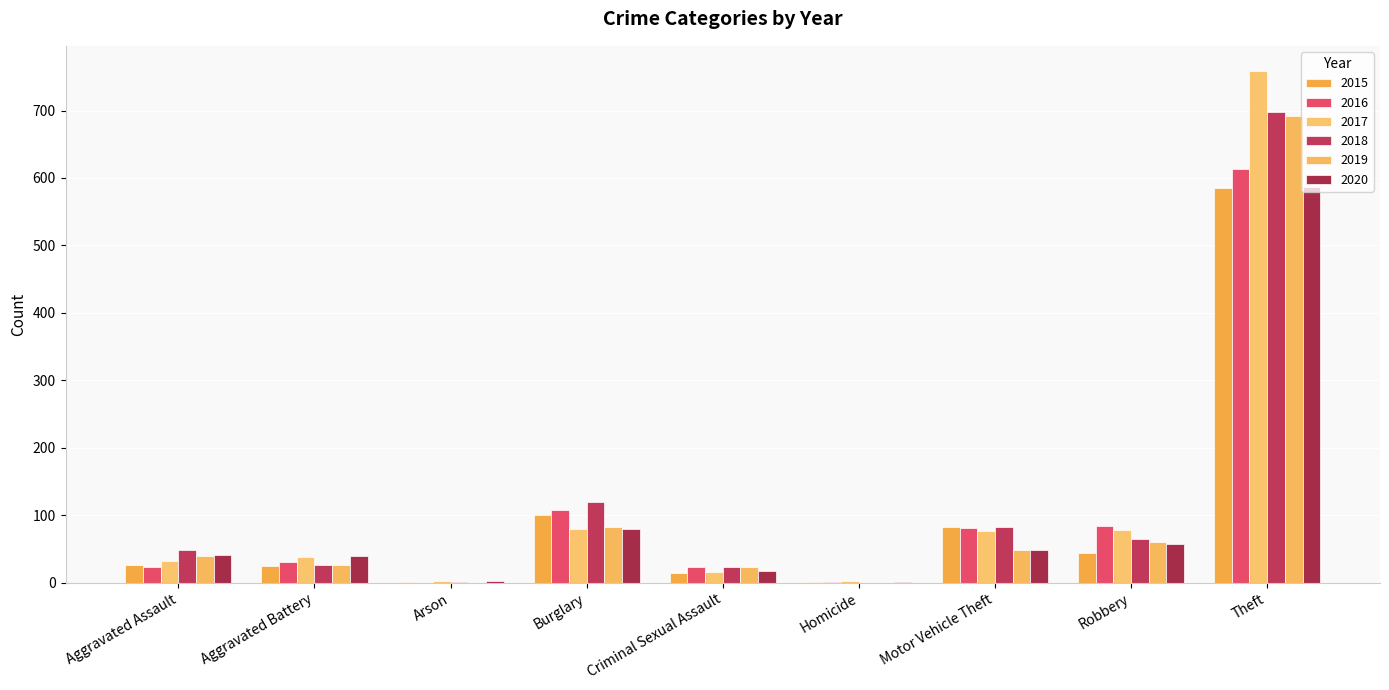

Count the number of data series in this chart.

6